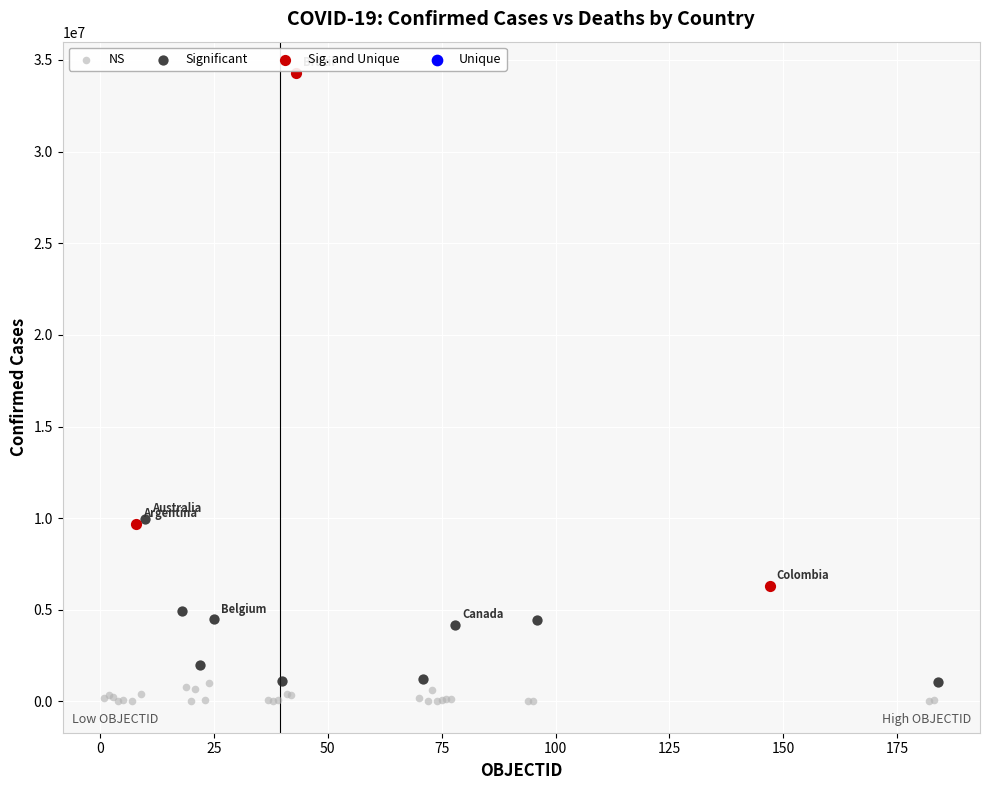

Which series reaches the maximum Y coordinate?

Sig. and Unique